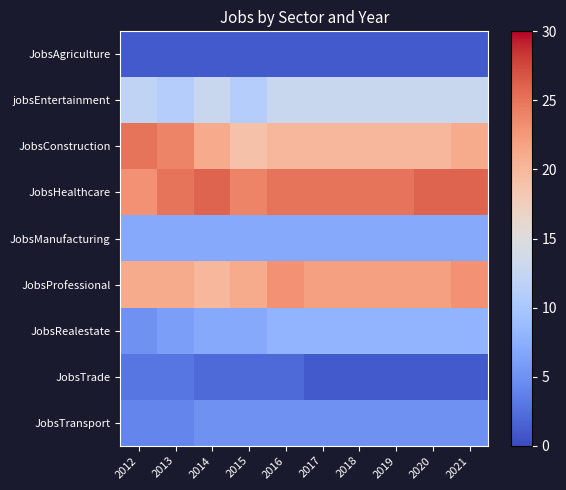

Reading left to right, what are all the values shown in this chart?

JobsAgriculture: 2012=1	2013=1	2014=1	2015=1	2016=1	2017=1	2018=1	2019=1	2020=1	2021=1
jobsEntertainment: 2012=12	2013=11	2014=13	2015=11	2016=13	2017=13	2018=13	2019=13	2020=13	2021=13
JobsConstruction: 2012=25	2013=24	2014=21	2015=19	2016=20	2017=20	2018=20	2019=20	2020=20	2021=21
JobsHealthcare: 2012=23	2013=25	2014=26	2015=24	2016=25	2017=25	2018=25	2019=25	2020=26	2021=26
JobsManufacturing: 2012=7	2013=7	2014=7	2015=7	2016=7	2017=7	2018=7	2019=7	2020=7	2021=7
JobsProfessional: 2012=21	2013=21	2014=20	2015=21	2016=23	2017=22	2018=22	2019=22	2020=22	2021=23
JobsRealestate: 2012=5	2013=6	2014=7	2015=7	2016=8	2017=8	2018=8	2019=8	2020=8	2021=8
JobsTrade: 2012=3	2013=3	2014=2	2015=2	2016=2	2017=1	2018=1	2019=1	2020=1	2021=1
JobsTransport: 2012=4	2013=4	2014=5	2015=5	2016=5	2017=5	2018=5	2019=5	2020=5	2021=5